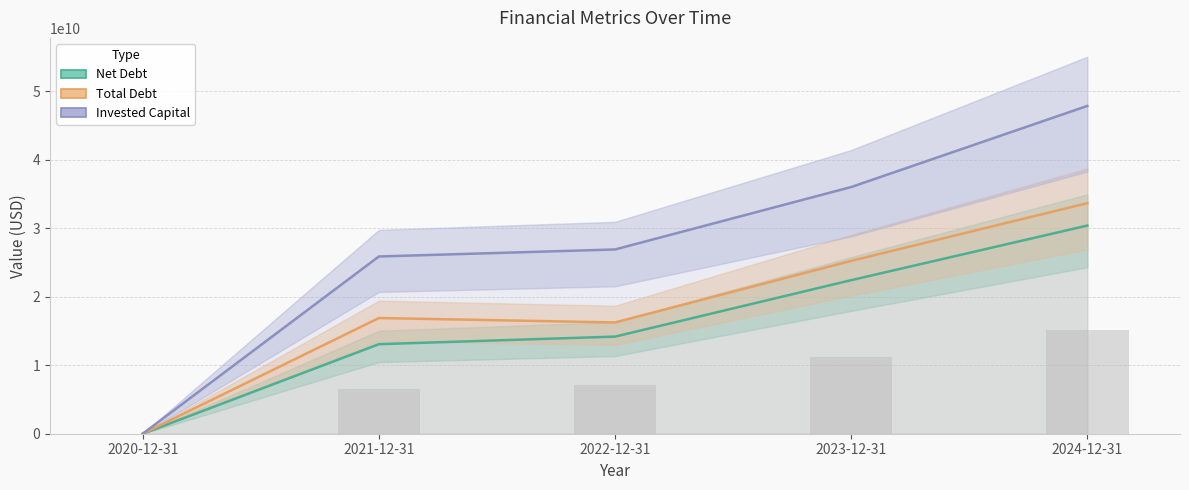

What is the average value of the Invested Capital series?

27317160000